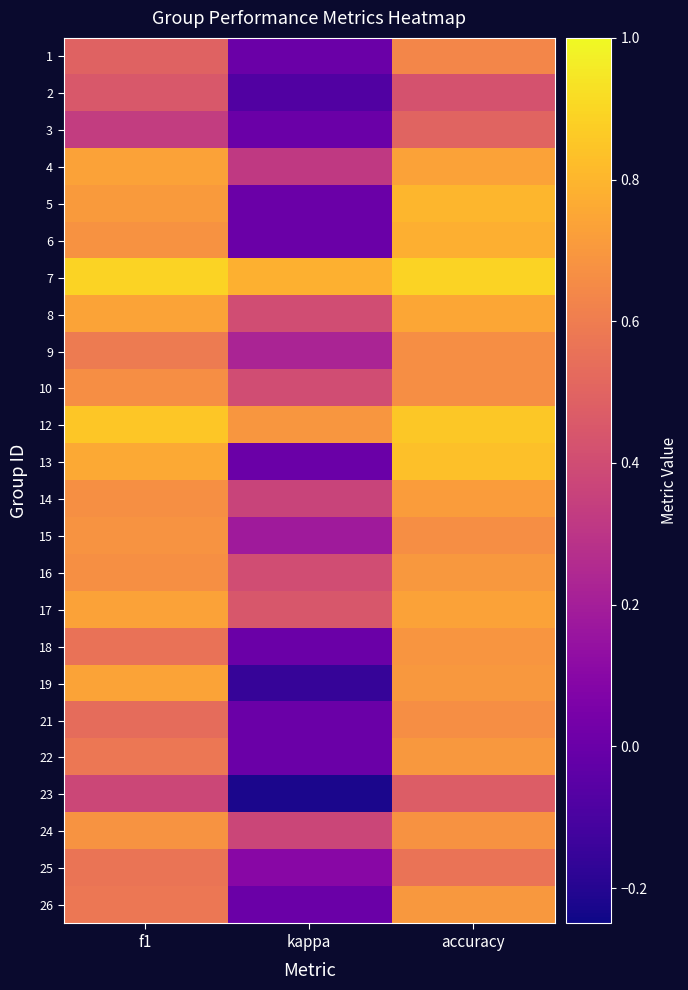

Which has a higher value, kappa or accuracy?

accuracy